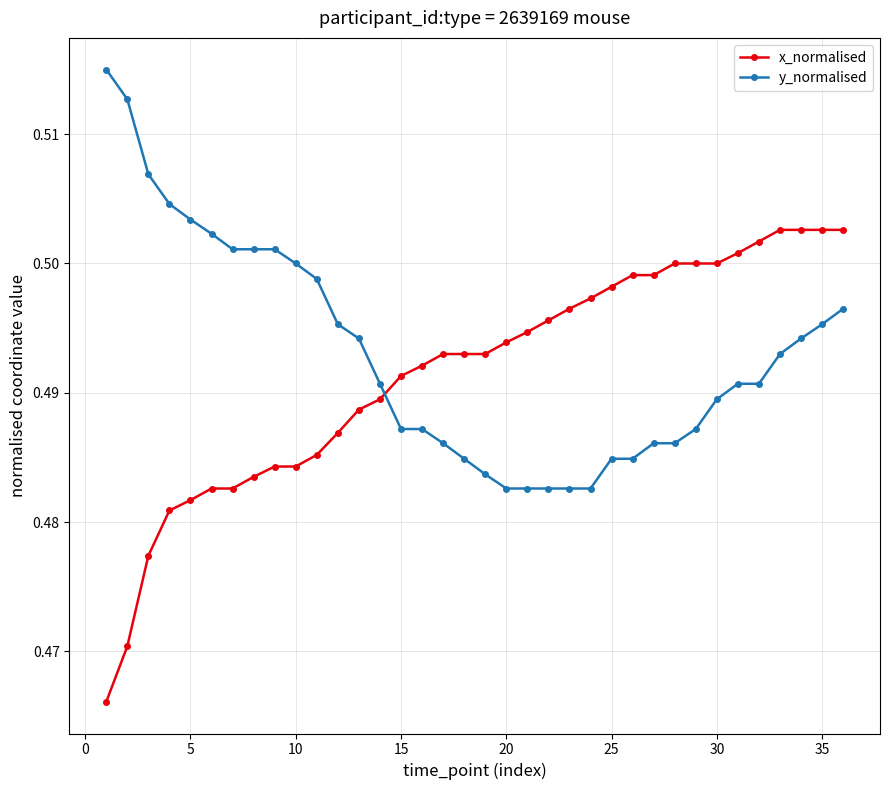

Which series has the largest total across all categories?

y_normalised